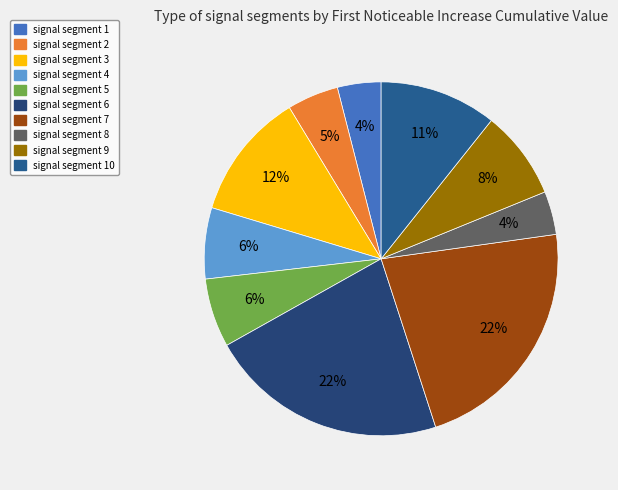

The signal segment 10 slice represents 11% of the pie. True or false?

True